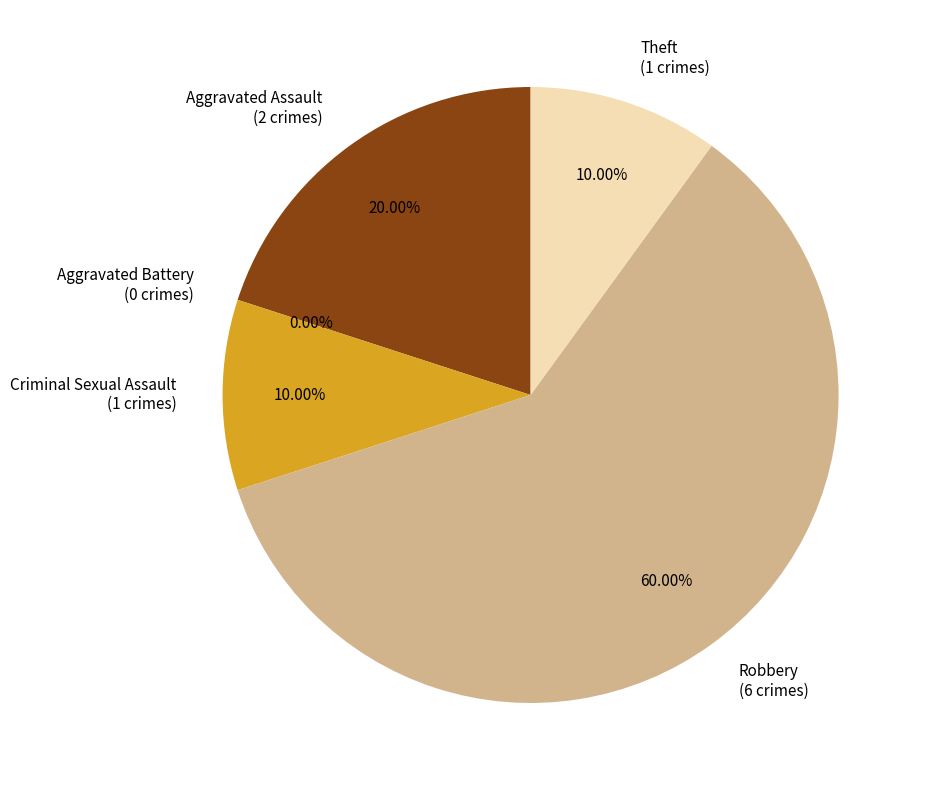

To the nearest percent, what portion does Theft represent?

10%